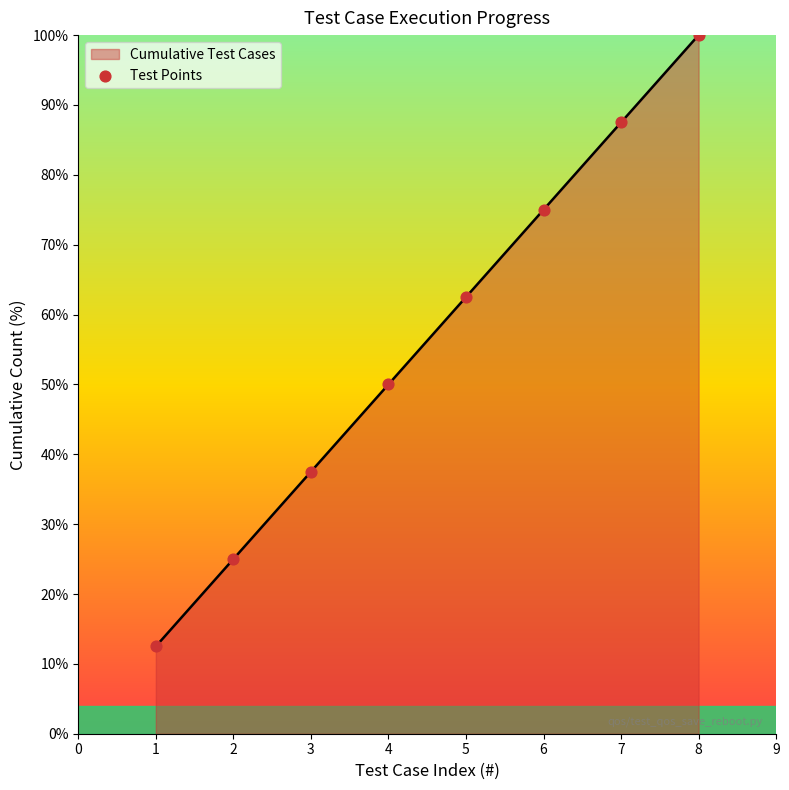

What is the change in value from 4 to 6?

+25.0